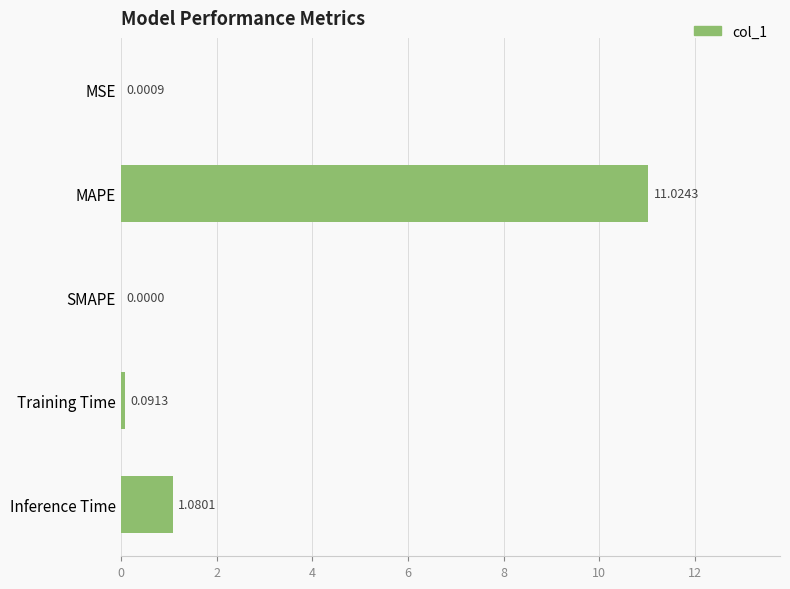

What is the sum of all values?

12.2